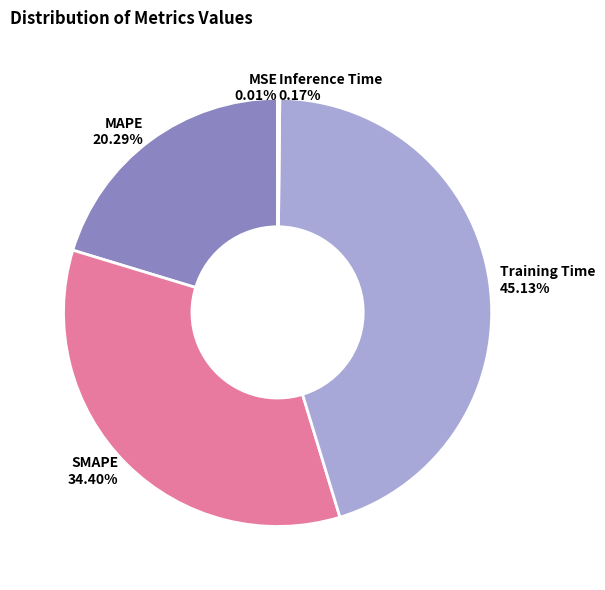

Which category has the biggest portion of the pie?

Training Time